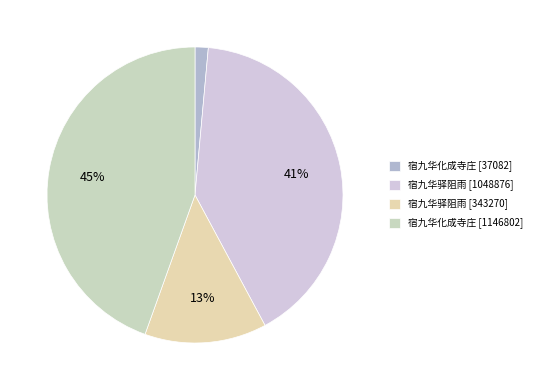

Rank the categories by value from lowest to highest.

宿九华化成寺庄 [37082], 宿九华驿阻雨 [343270], 宿九华驿阻雨 [1048876], 宿九华化成寺庄 [1146802]